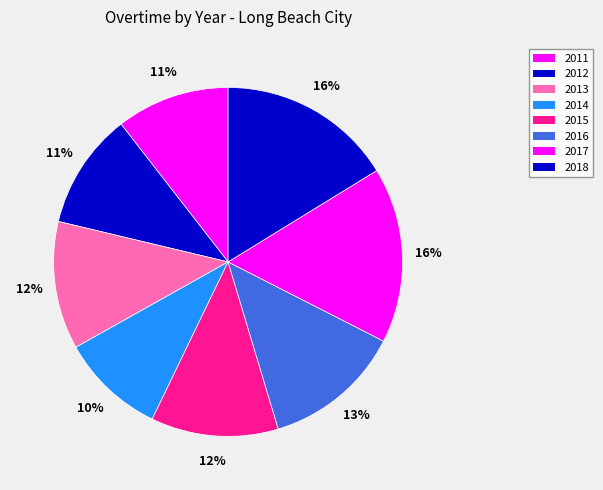

How many slices are in this pie chart?

8